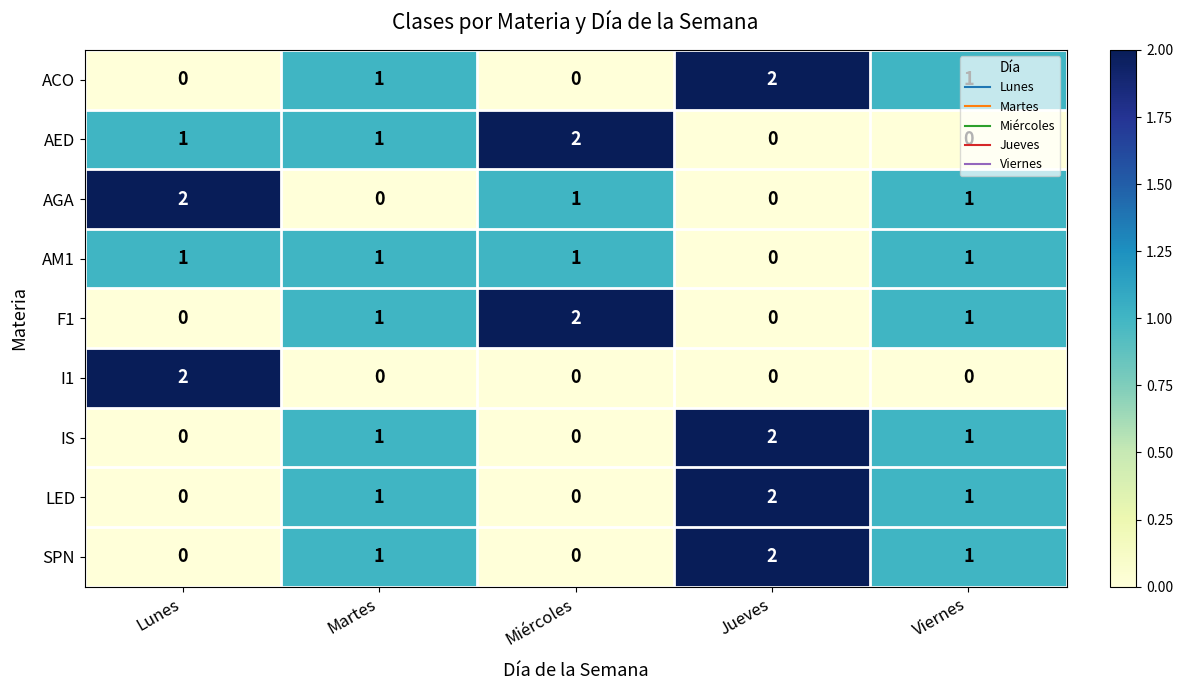

Which series changed the most between Lunes and Viernes?

I1